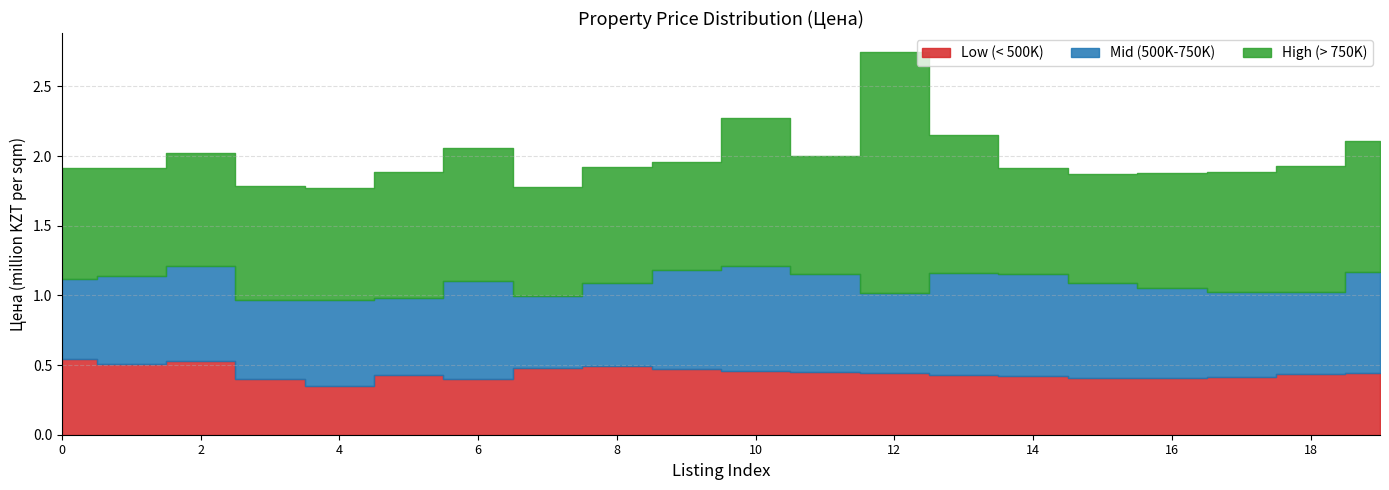

True or false: Mid (500K-750K) and High (> 750K) cross at least once.

False